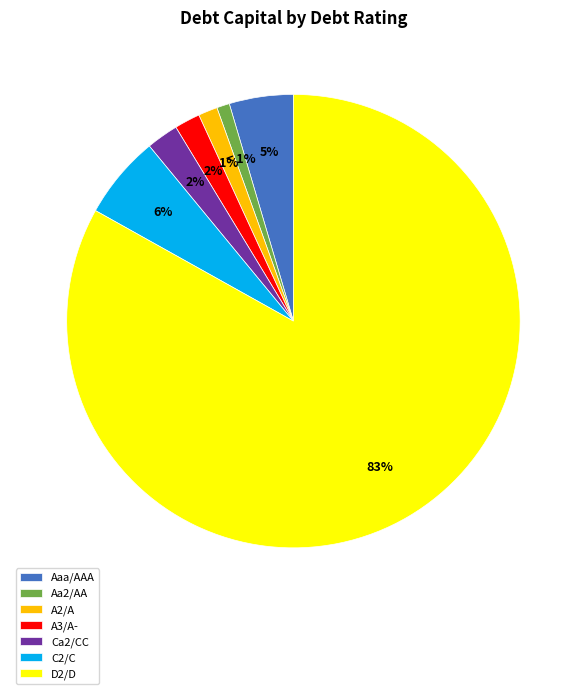

Which category has the biggest portion of the pie?

D2/D